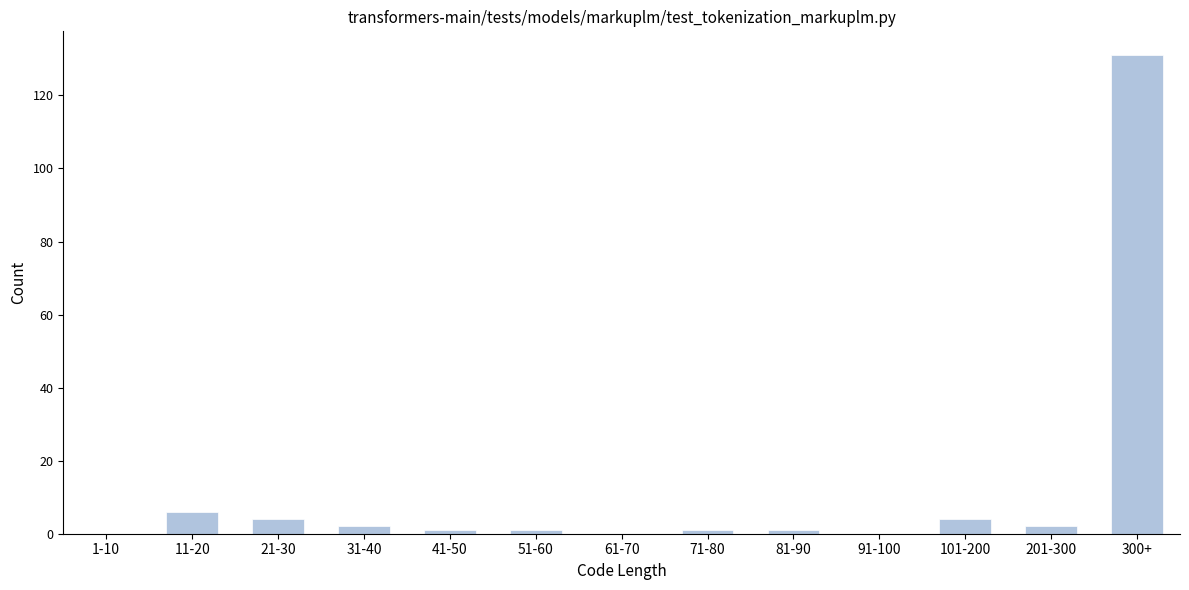

Reading right to left, transcribe all the data shown in this chart.

300+=131	201-300=2	101-200=4	91-100=0	81-90=1	71-80=1	61-70=0	51-60=1	41-50=1	31-40=2	21-30=4	11-20=6	1-10=0